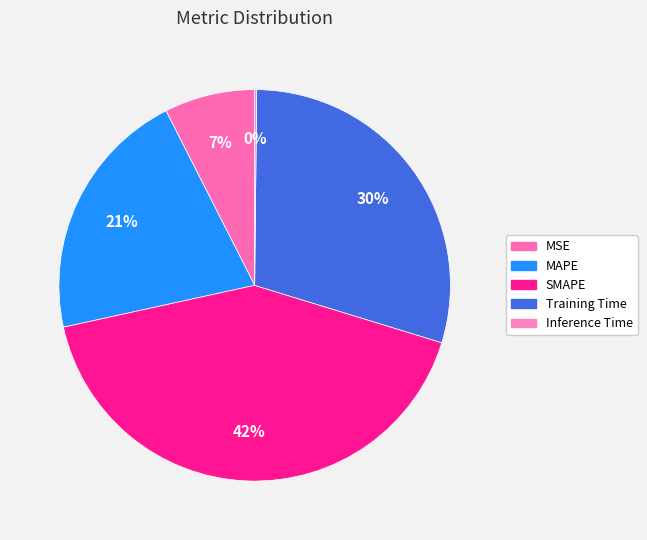

How much of the chart is everything except Inference Time?

99.8%